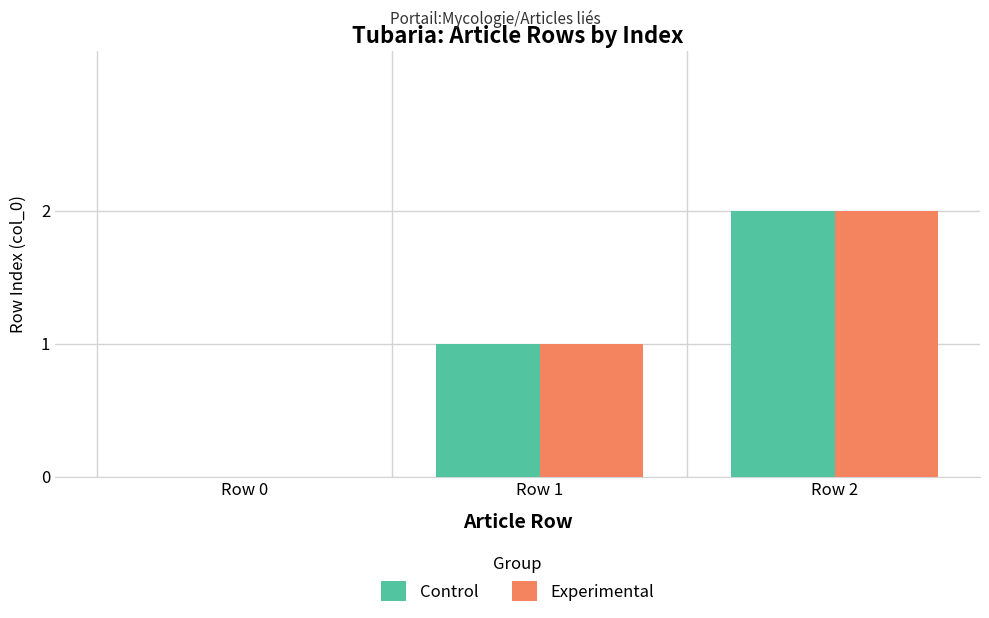

What is the difference between the Control values at Row 0 and Row 2?

2